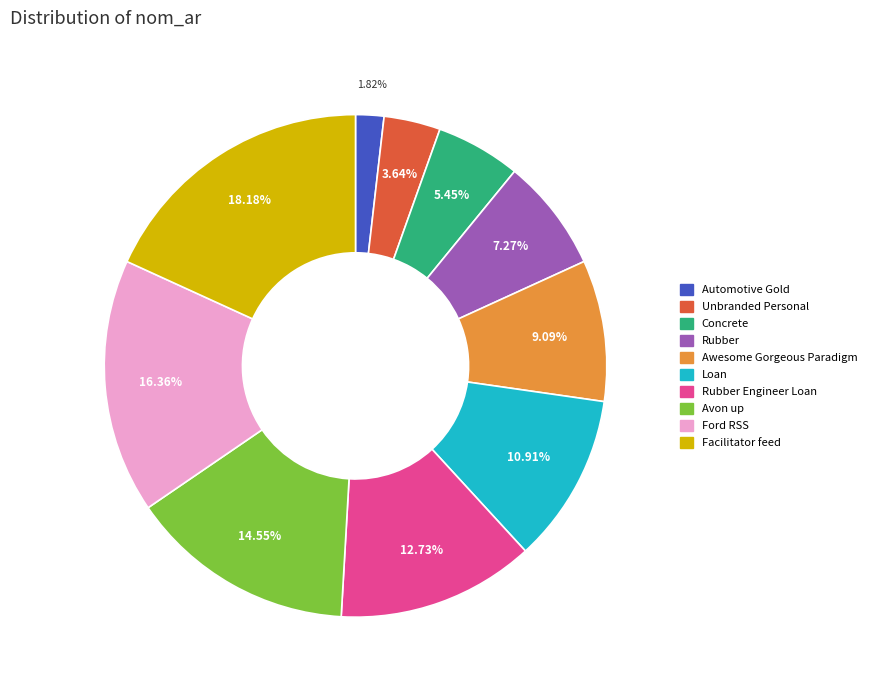

Is there any slice that represents more than half of the pie?

No